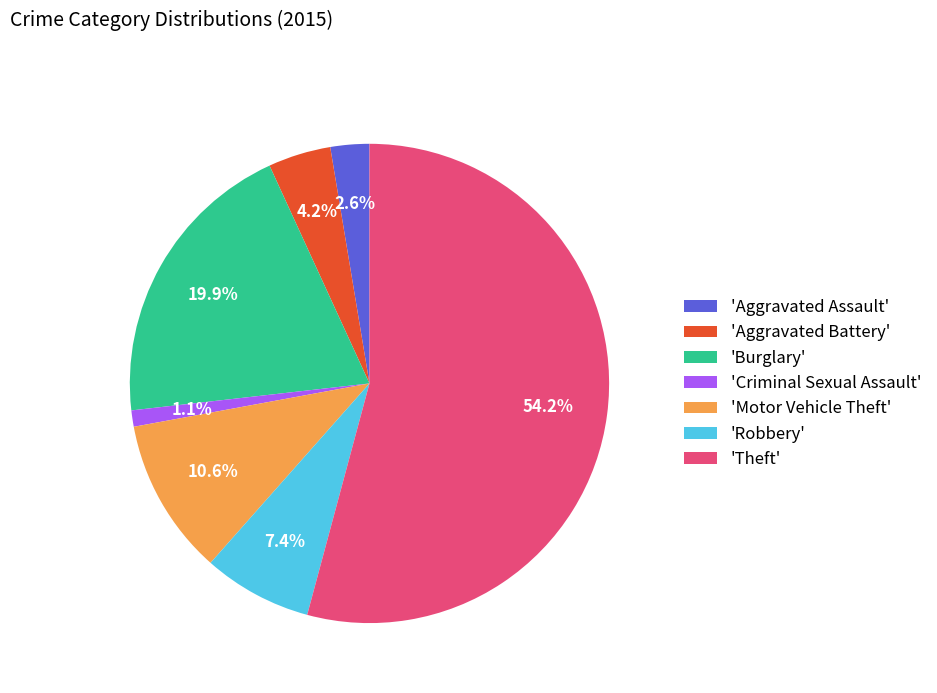

What percentage do 'Aggravated Assault' and 'Aggravated Battery' together represent?

6.8%